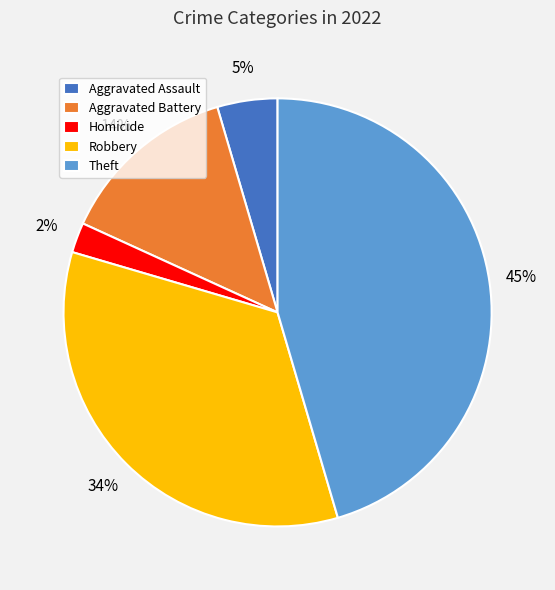

What is the ratio of the value at Aggravated Battery to the value at Robbery?

0.4